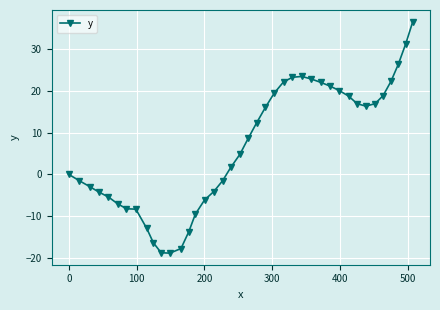

Count the number of data series in this chart.

1